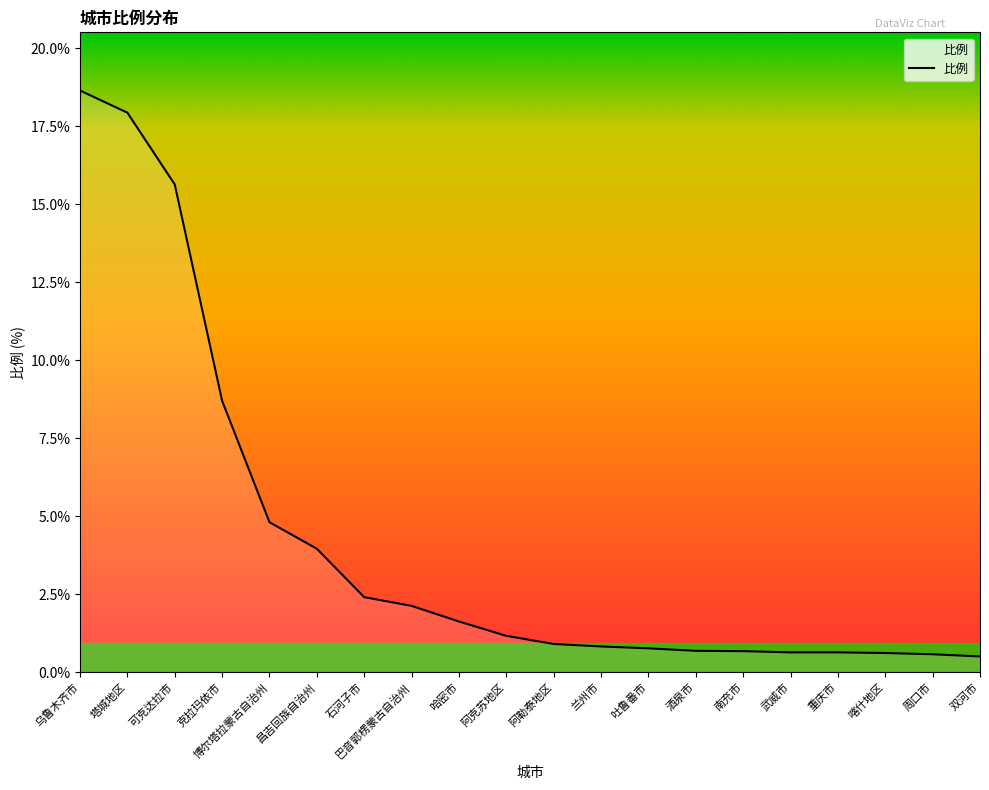

What is the greatest value displayed?

18.6